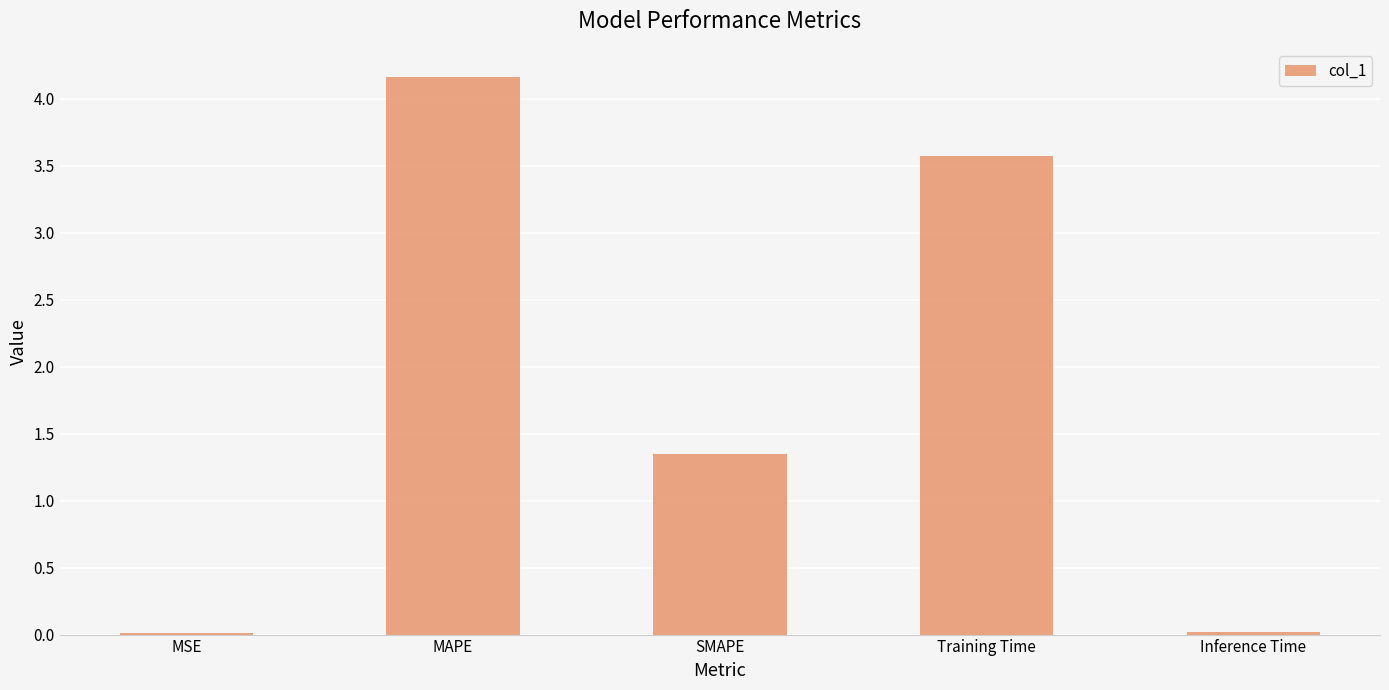

The chart shows a value of 0.0 at MSE. True or false?

True